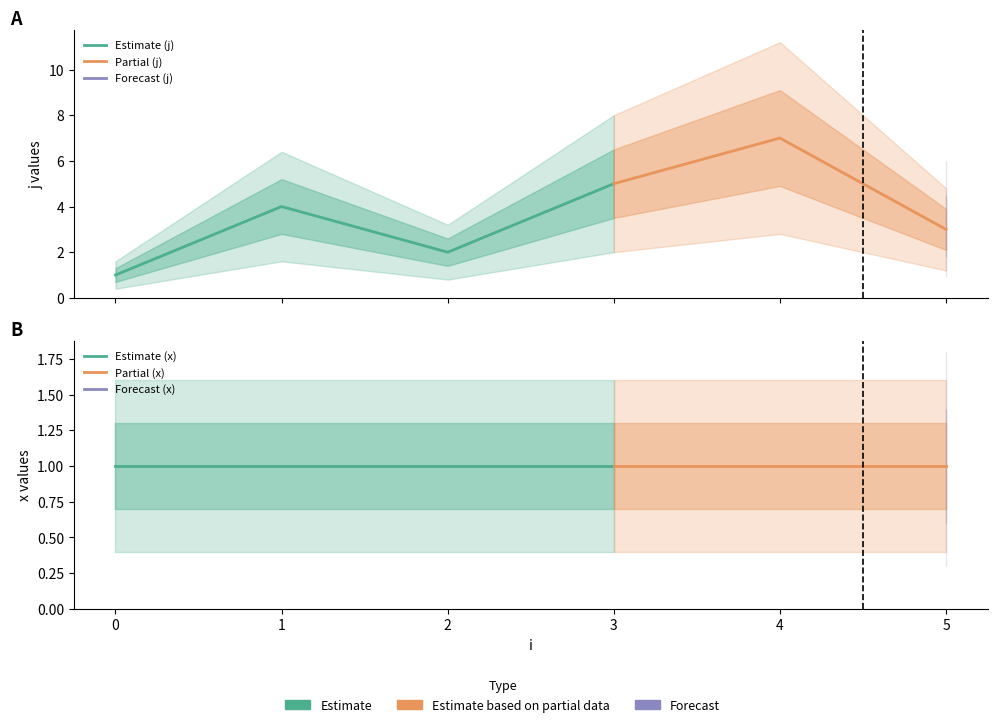

Which series changed the most between 0 and 2?

j